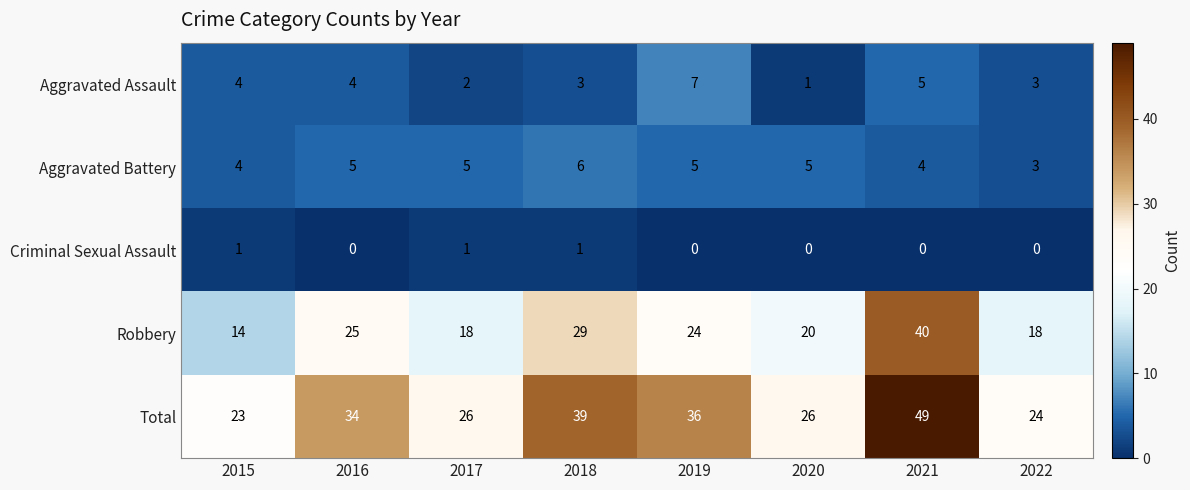

The Total series shows 26 at 2020. True or false?

True